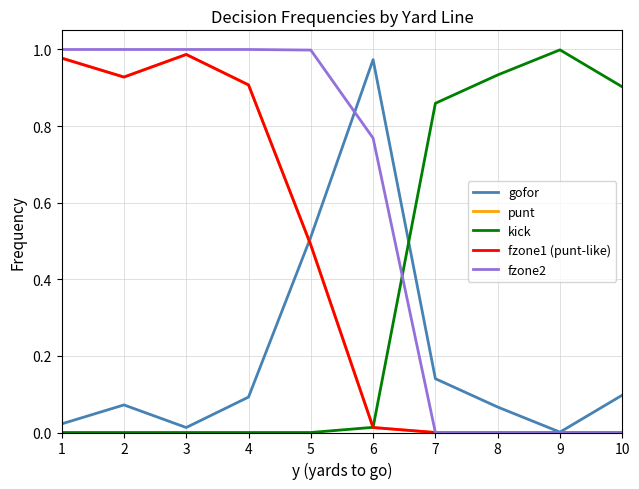

True or false: punt and gofor intersect in this chart.

True